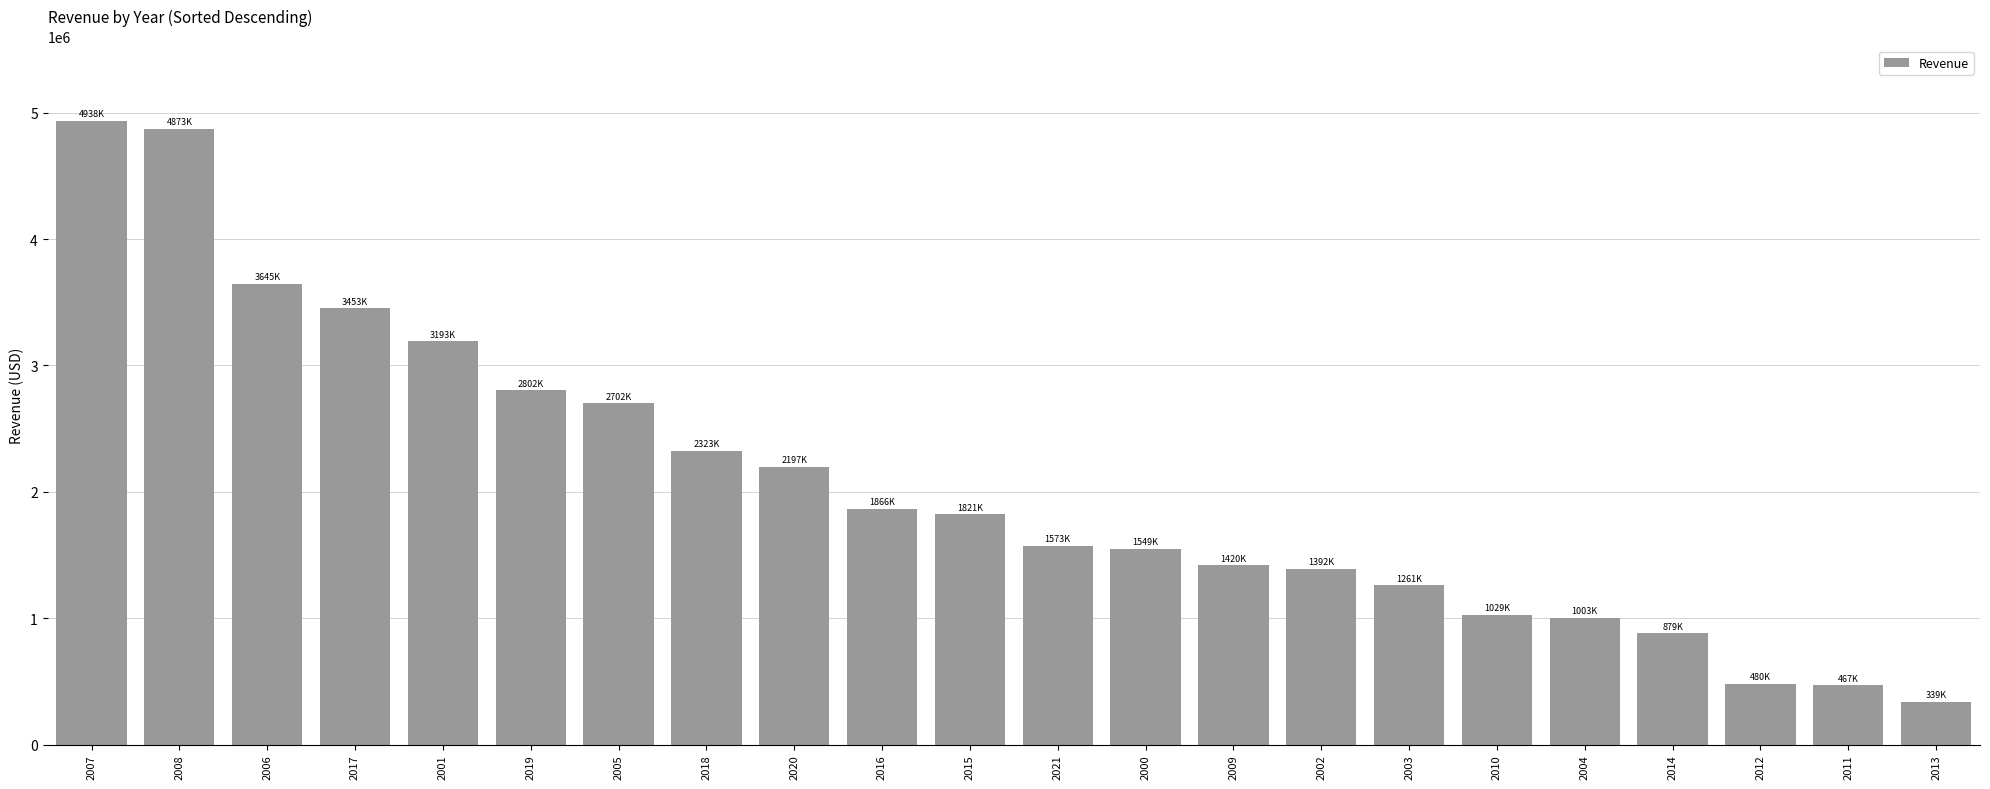

Are the bars horizontal?

No